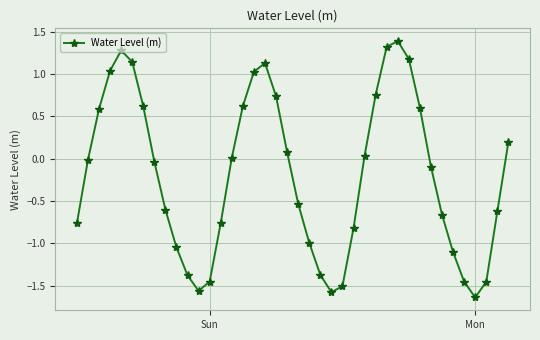

Does the chart have visible grid lines?

Yes